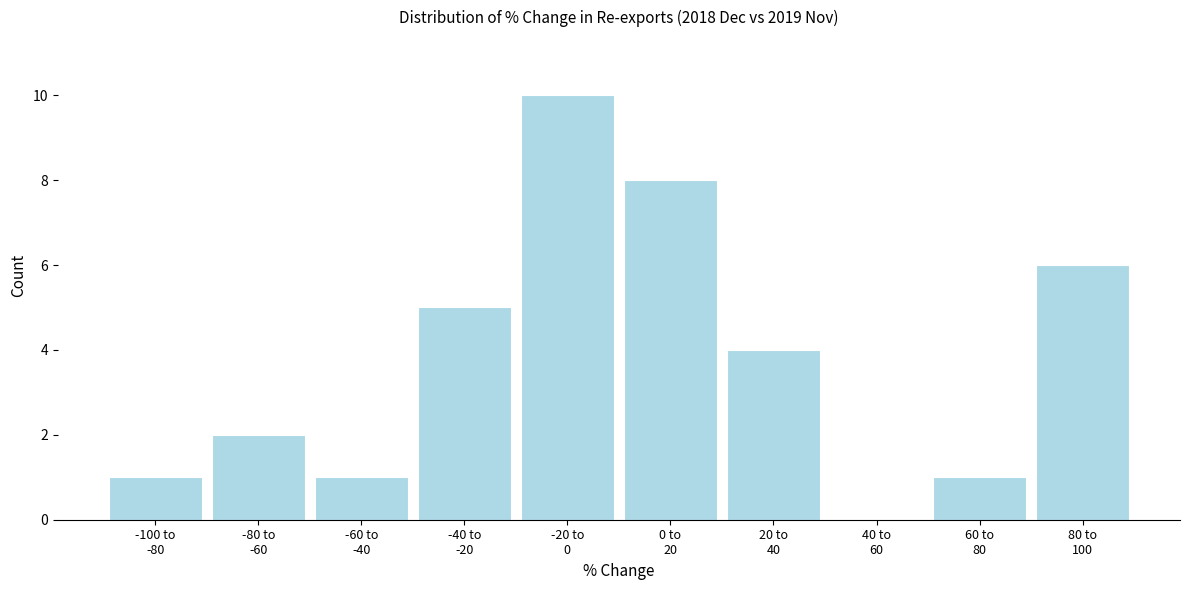

What is the sum of all values?

38